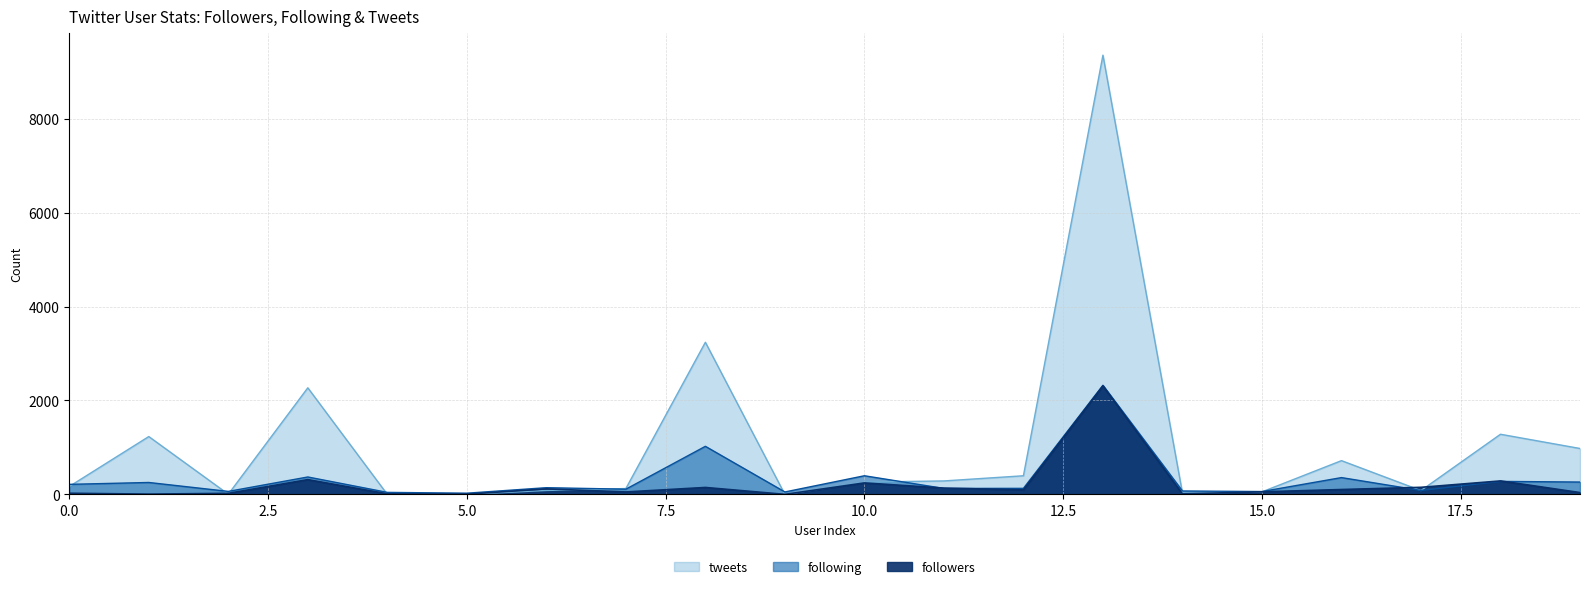

What is the spread (max minus min) of values at 19?

939